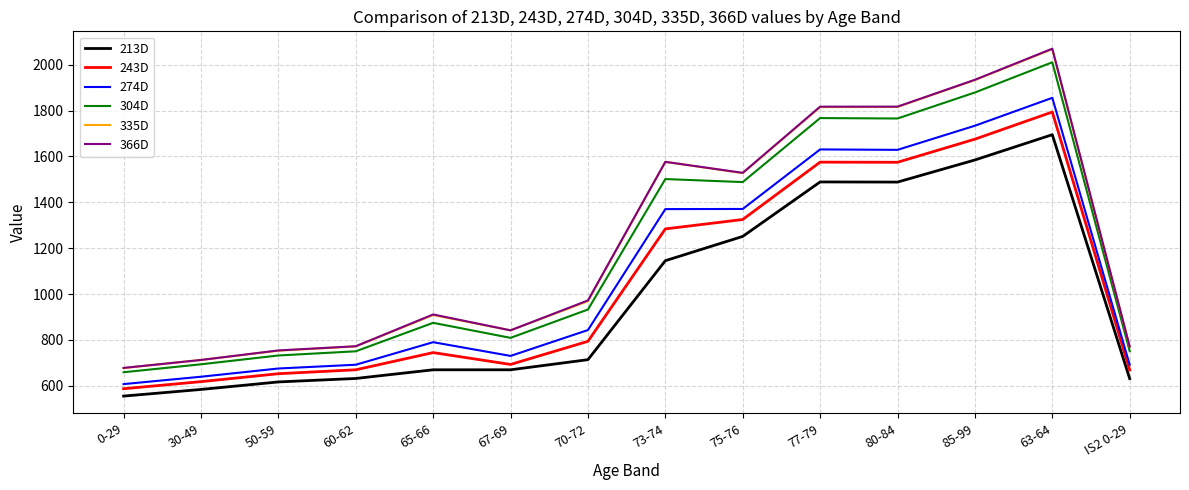

What is the sum of all 366D values?

17154.9